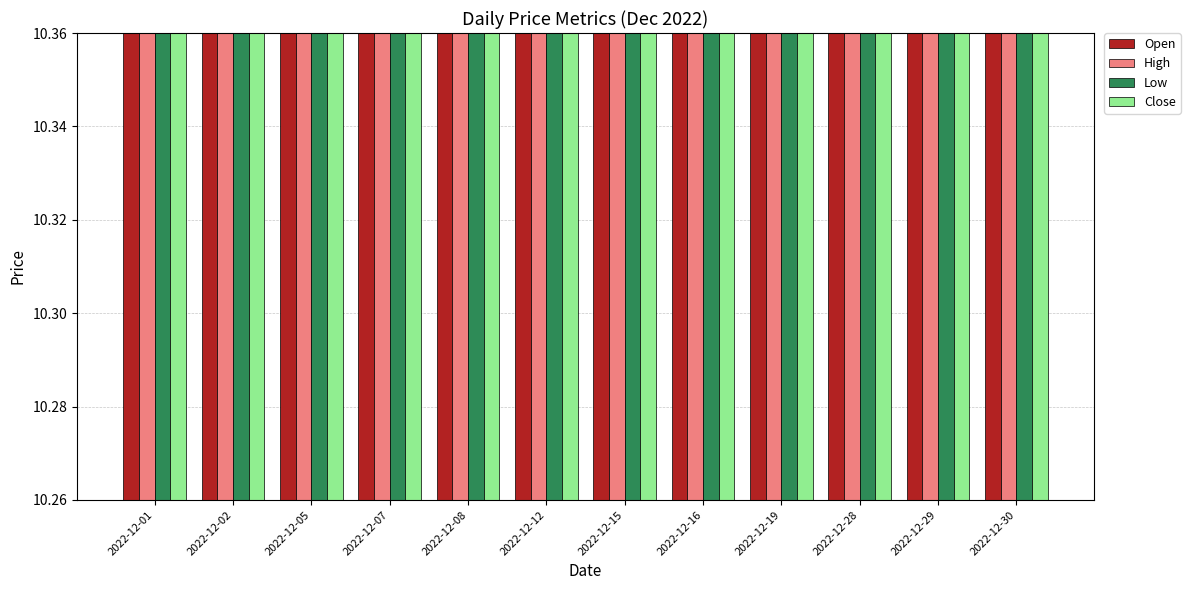

What is the value of the Open bar at the 9th from the left?

10.3